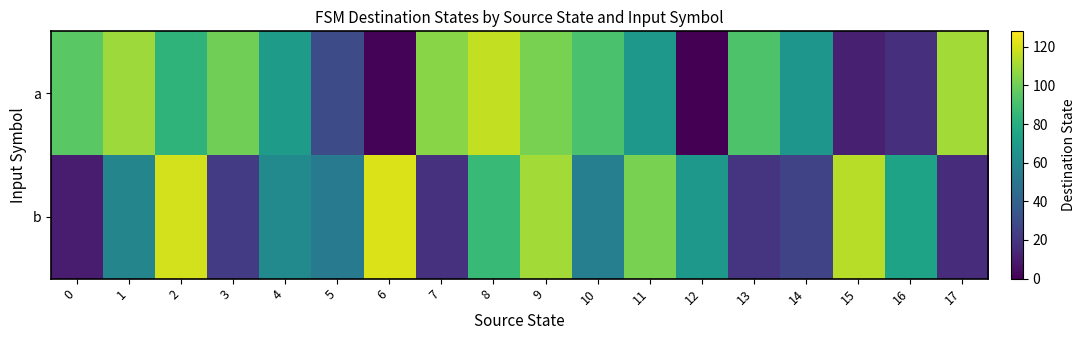

Count the number of categories in the chart.

18